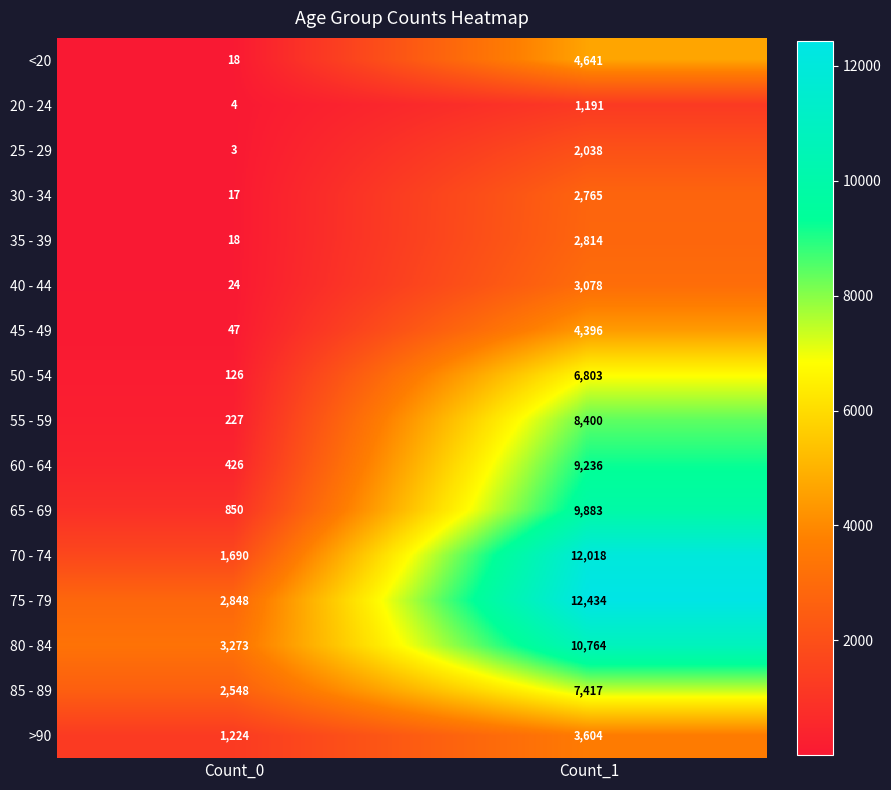

What is the total value across all series at Count_1?

101482